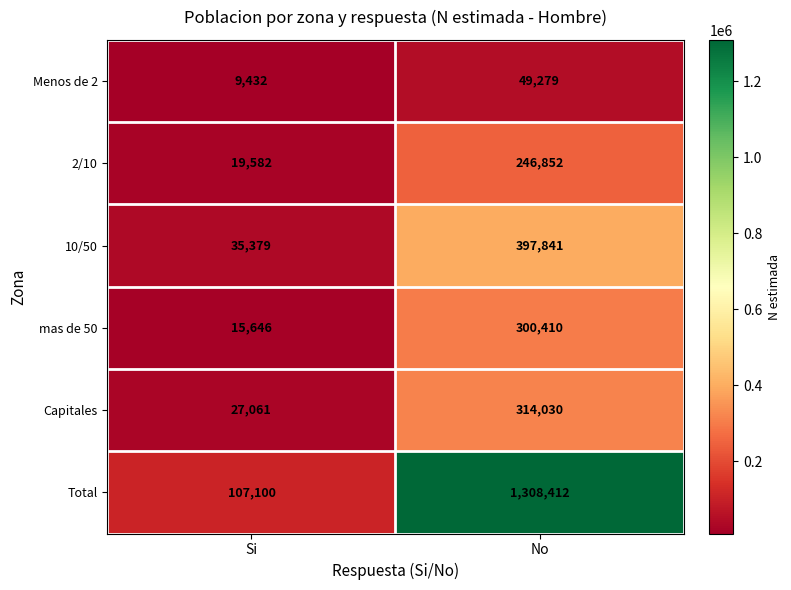

How many categories are shown in the chart?

2